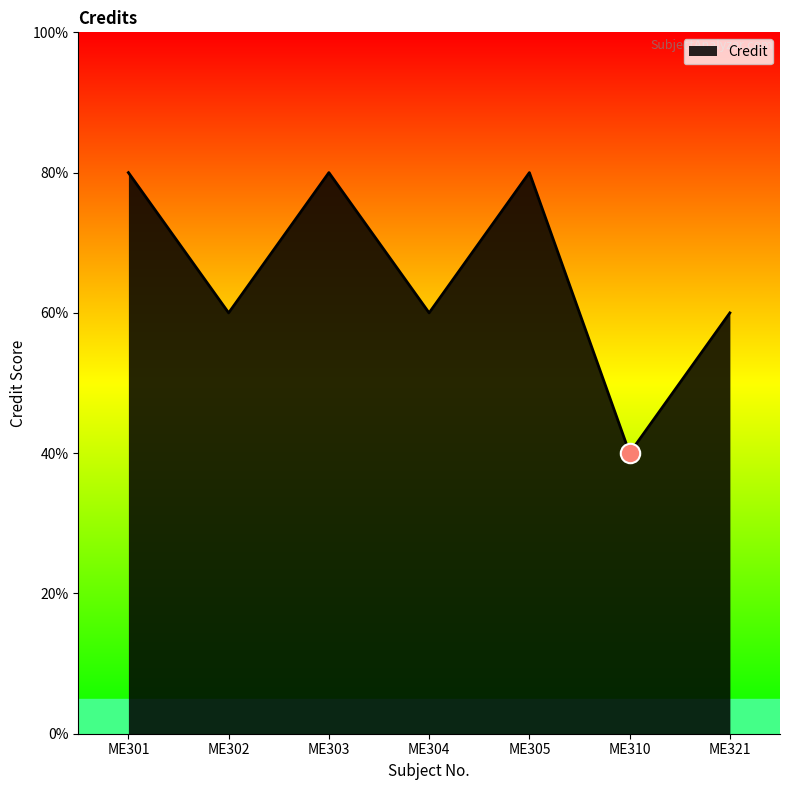

How many data points are less than 6?

1